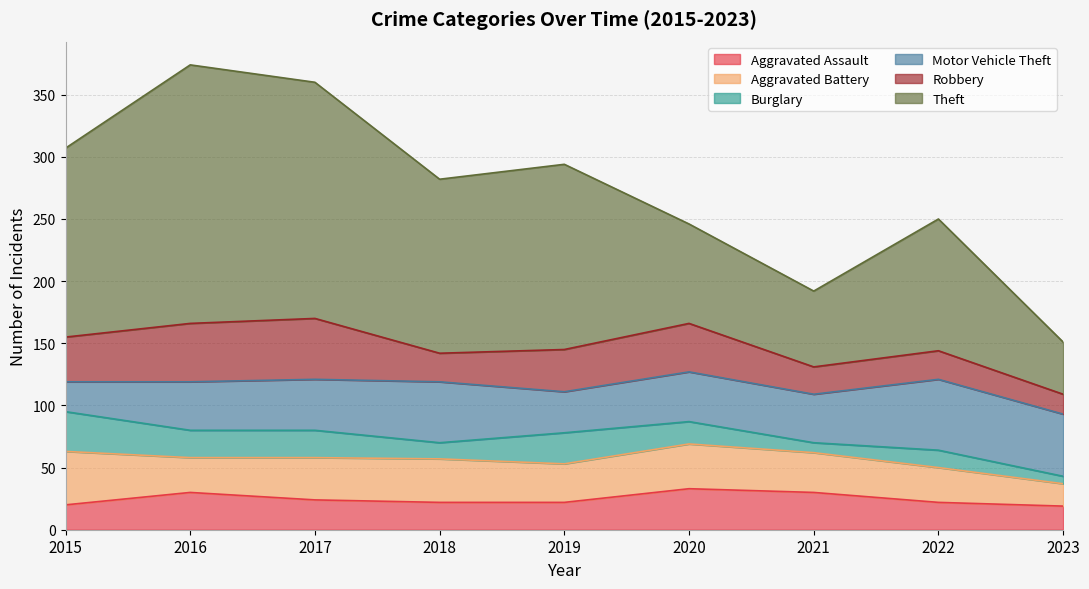

In Theft, how many points are lower than both neighbors (excluding endpoints)?

2